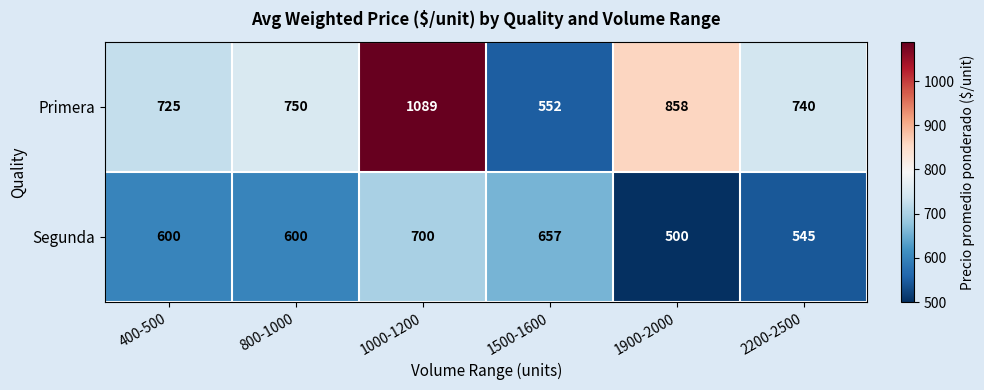

What is the spread (max minus min) of values at 1900-2000?

358